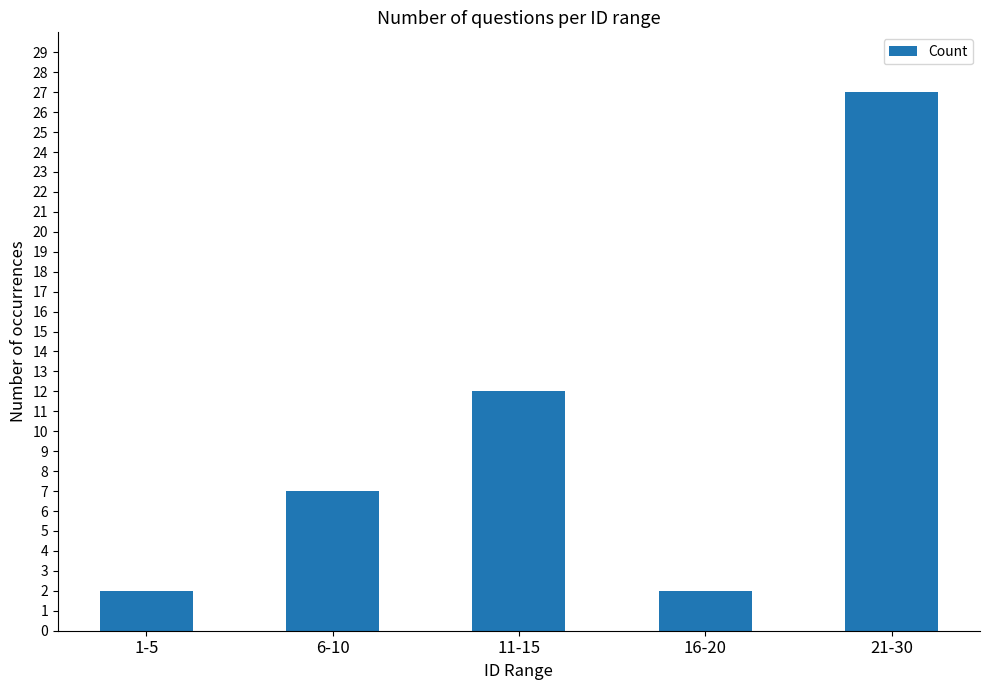

How many bars are there in total?

5